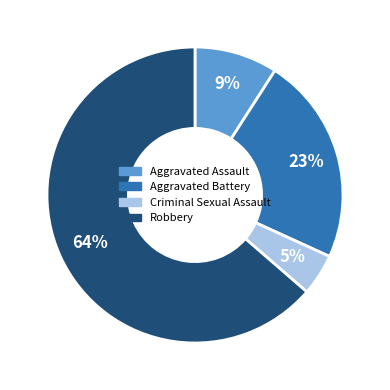

To the nearest percent, what is the difference between the Robbery and Aggravated Battery slice percentages?

41%